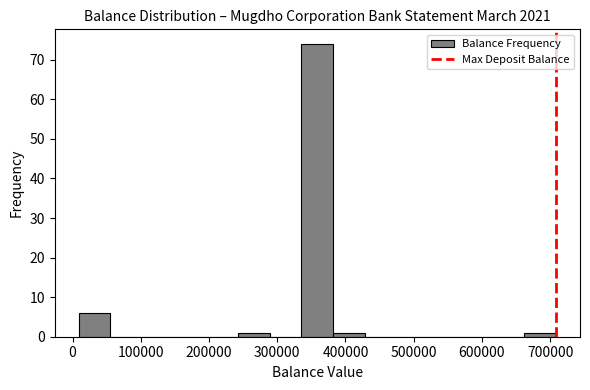

Reading left to right, transcribe this chart: for each bar, give the range it covers on the x-axis and its height. Neither the bar edges nor the heights are printed on the chart, so give them approximately, as read against the axes.

10000 to 60000: 6
60000 to 100000: 0
100000 to 150000: 0
150000 to 200000: 0
200000 to 240000: 0
240000 to 290000: 1
290000 to 340000: 0
340000 to 380000: 74
380000 to 430000: 1
430000 to 480000: 0
480000 to 520000: 0
520000 to 570000: 0
570000 to 620000: 0
620000 to 660000: 0
660000 to 710000: 1